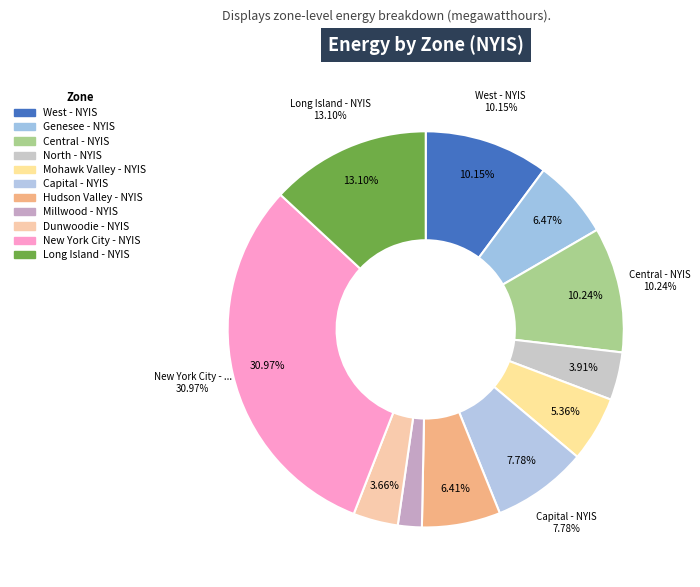

Combined, do North - NYIS and Millwood - NYIS account for over 50%?

No